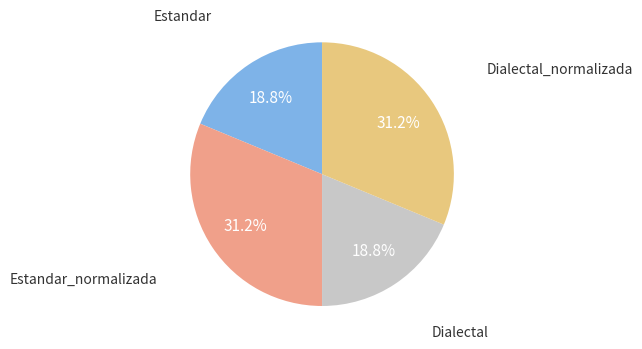

Is there a majority slice in this chart?

No